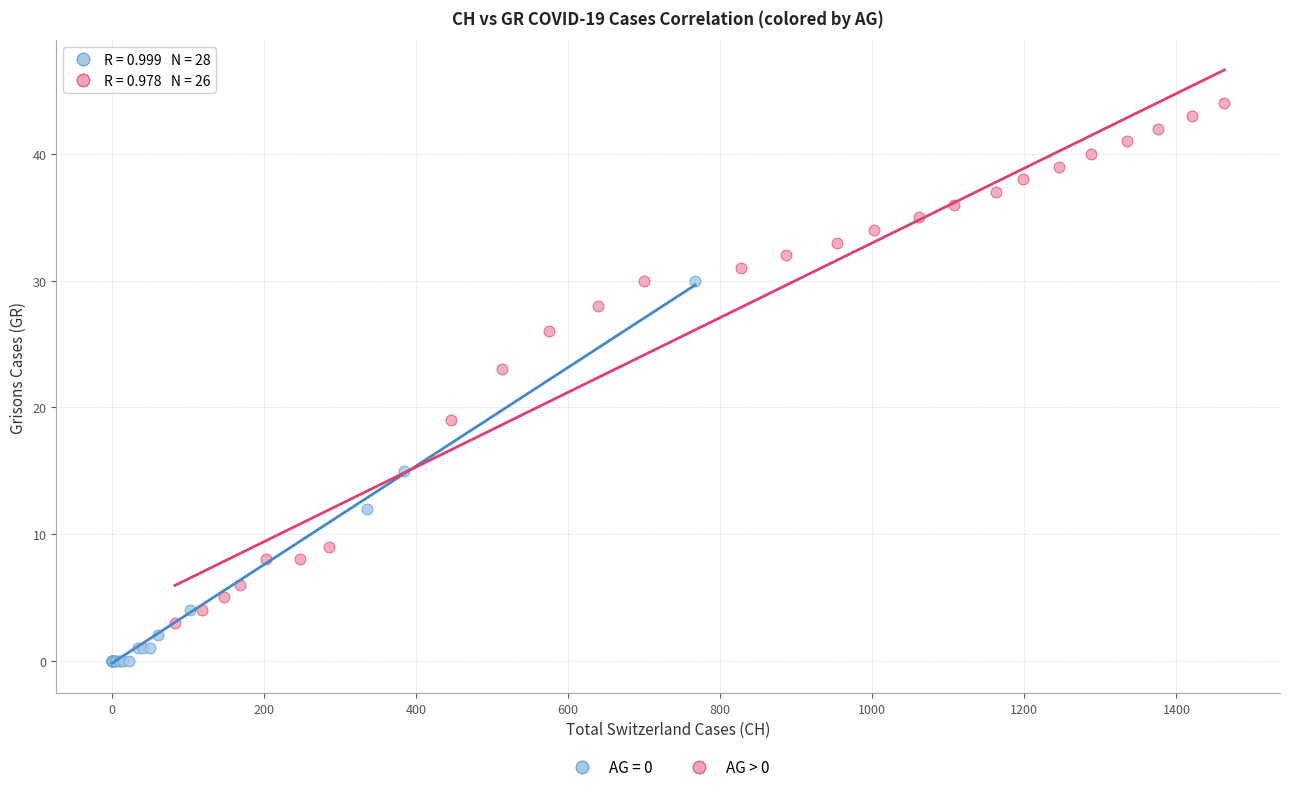

Which series reaches the maximum Y coordinate?

AG > 0